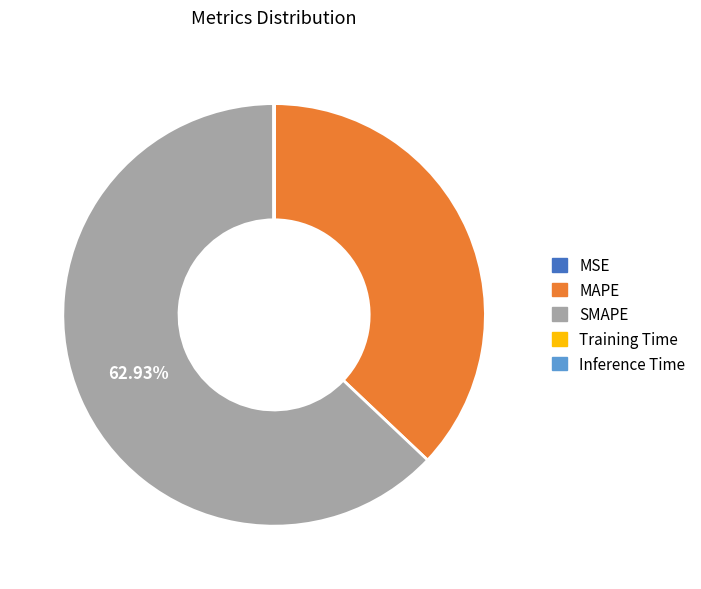

Which category accounts for the majority?

SMAPE